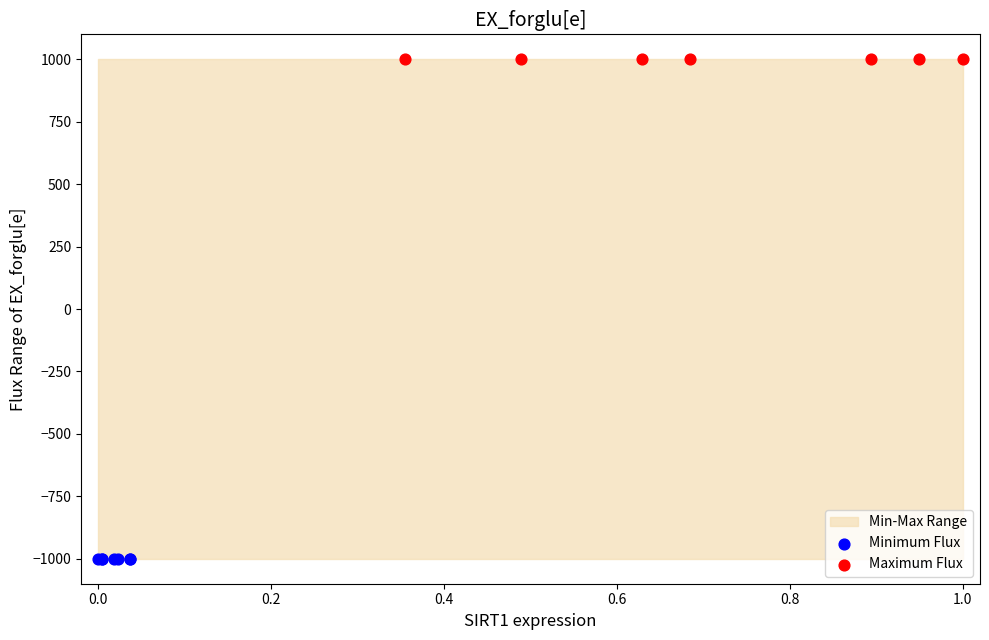

Which series contains the lowest Y value?

Minimum Flux